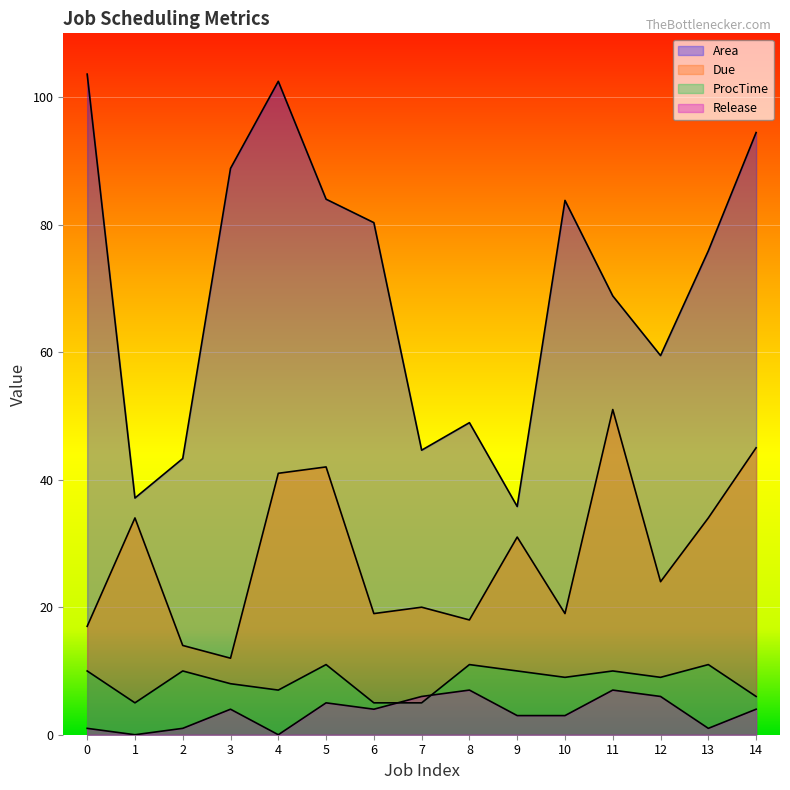

How many lines are shown in the chart?

4